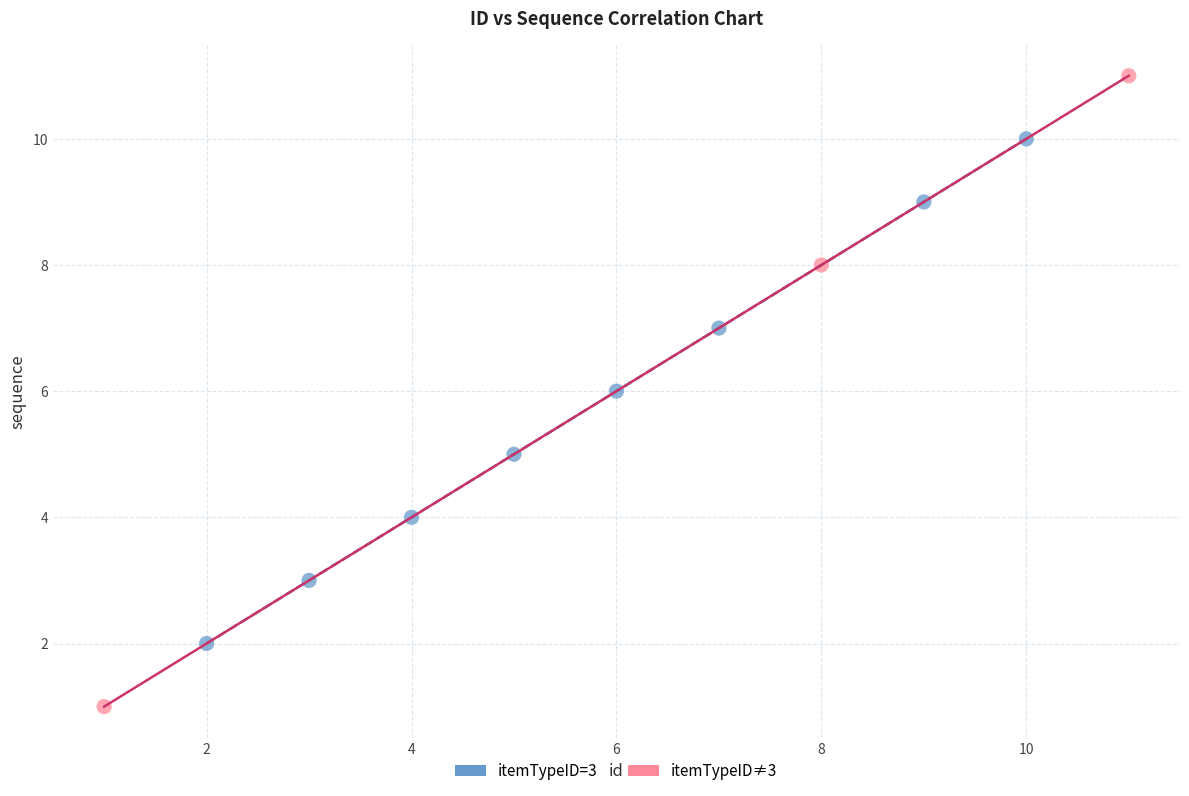

Which series reaches the minimum Y coordinate?

itemTypeID≠3